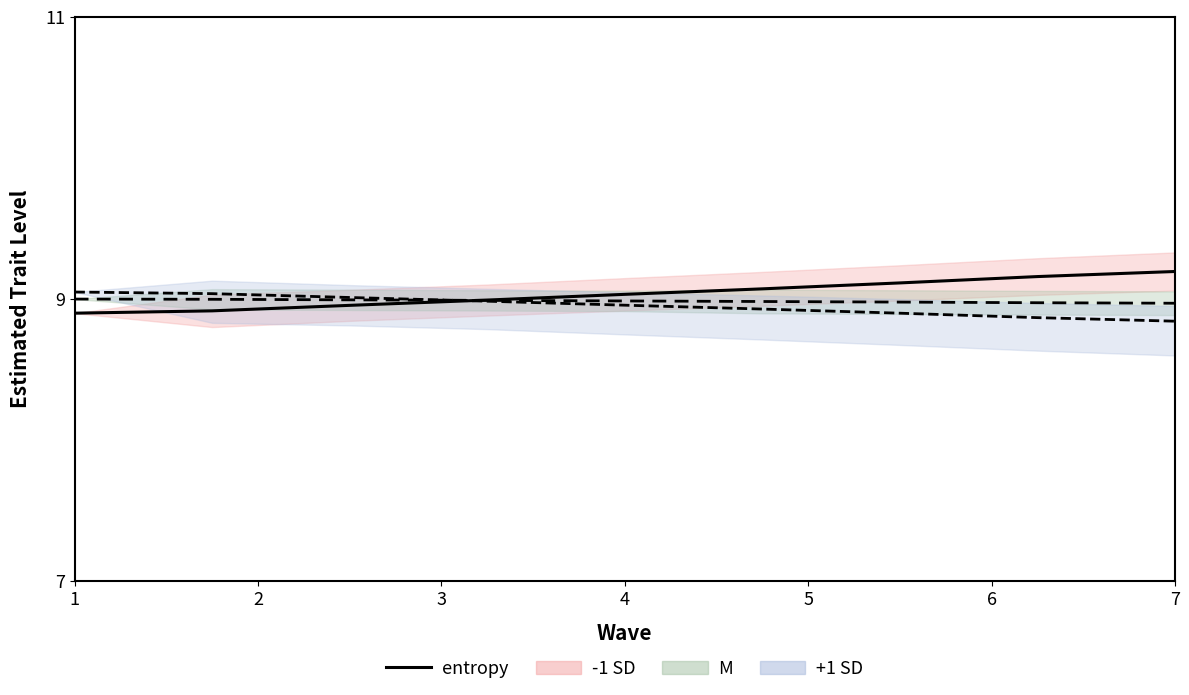

What is the average value?

9.0